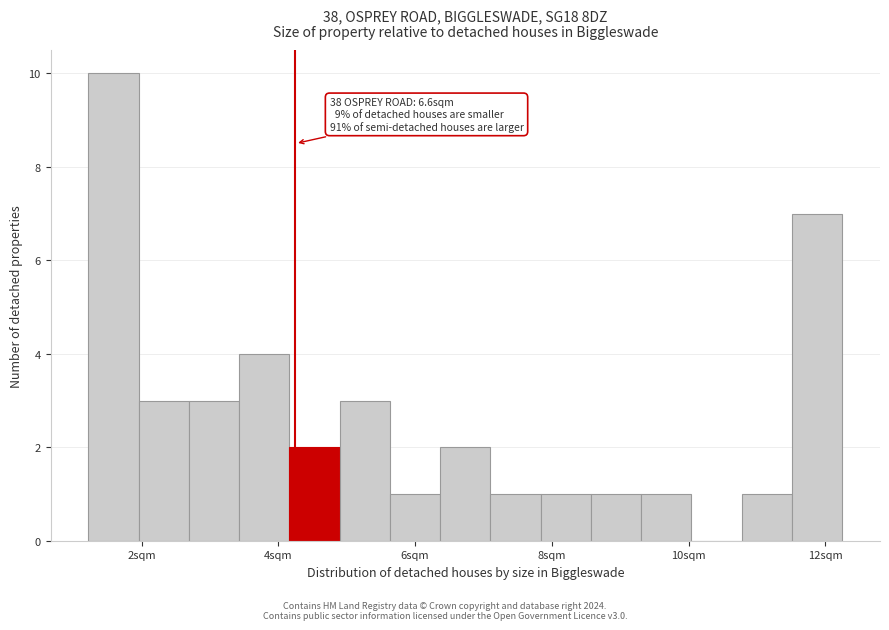

Read against the x-axis, roughly where is the centre of the tallest bar?

1.6